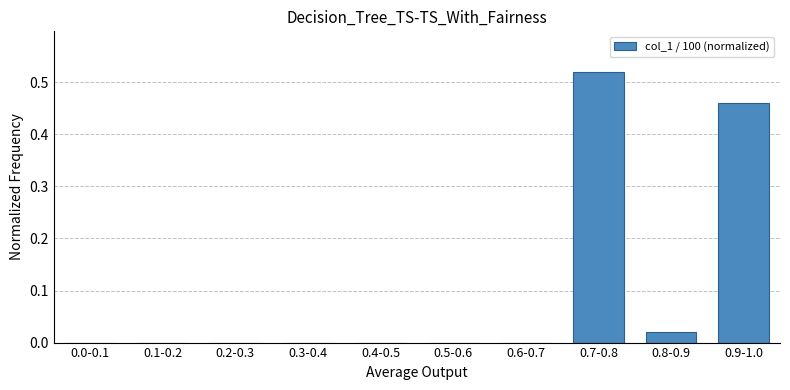

Which category has the highest value across all series?

0.7-0.8